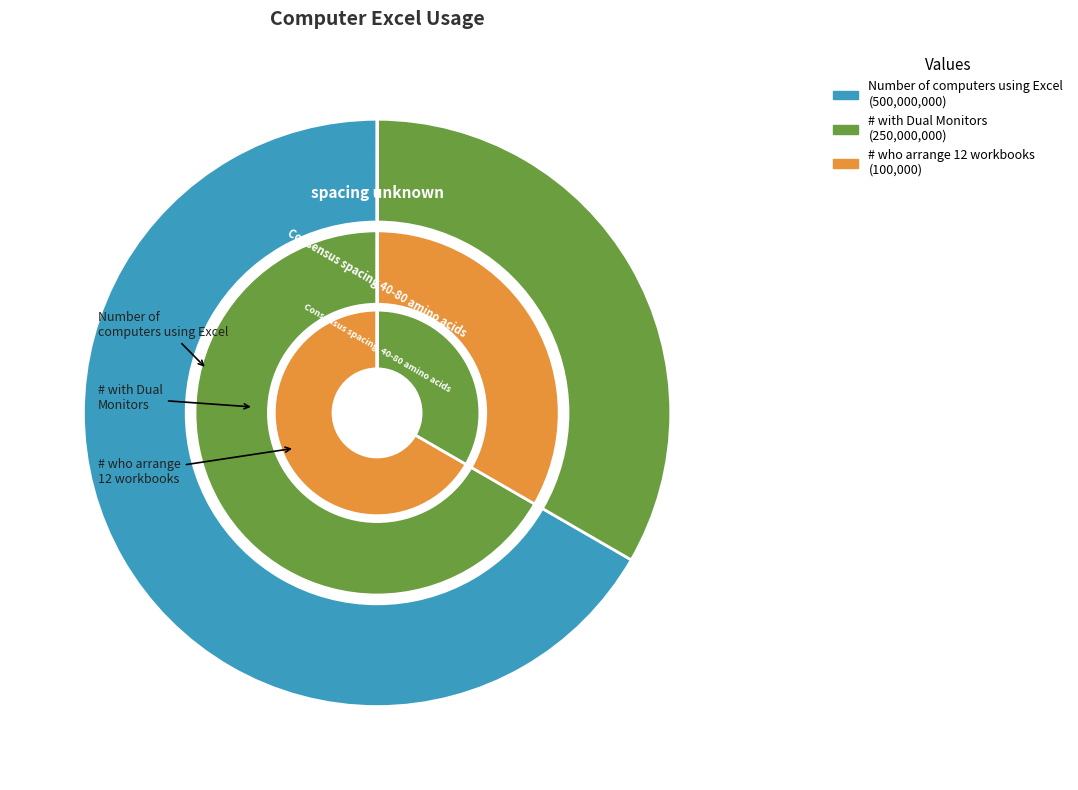

The # with Dual Monitors slice represents 33% of the pie. True or false?

True